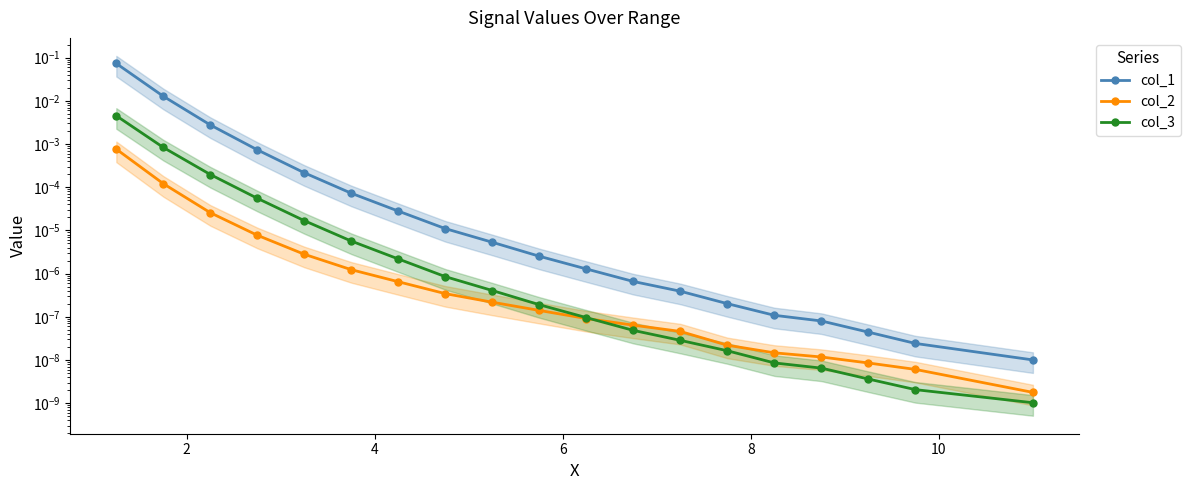

Is this an area chart (filled region under the line)?

No